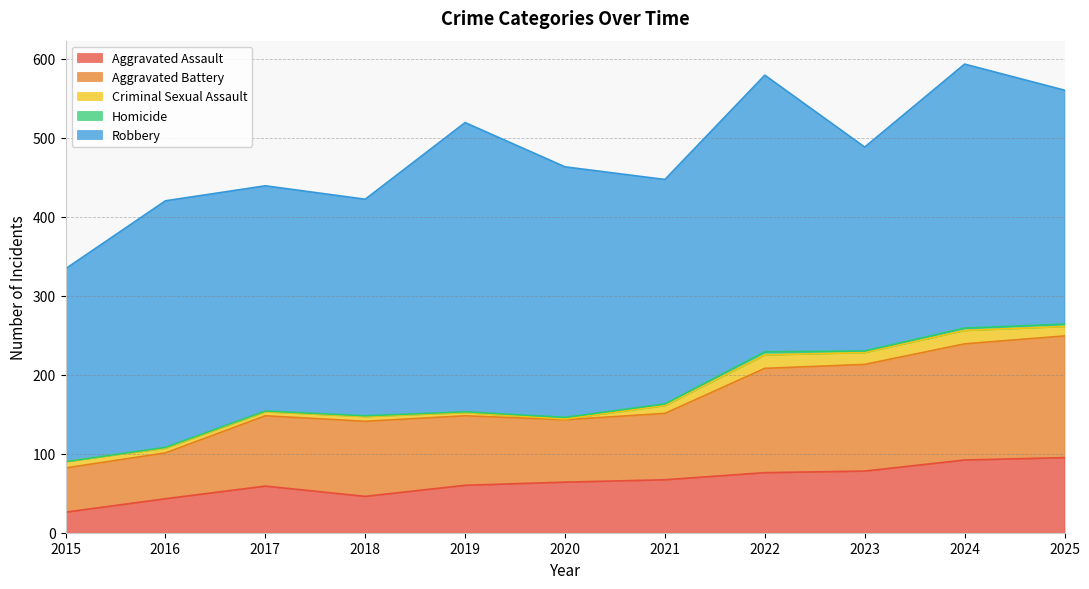

At which category does the chart reach its minimum across all series?

2015